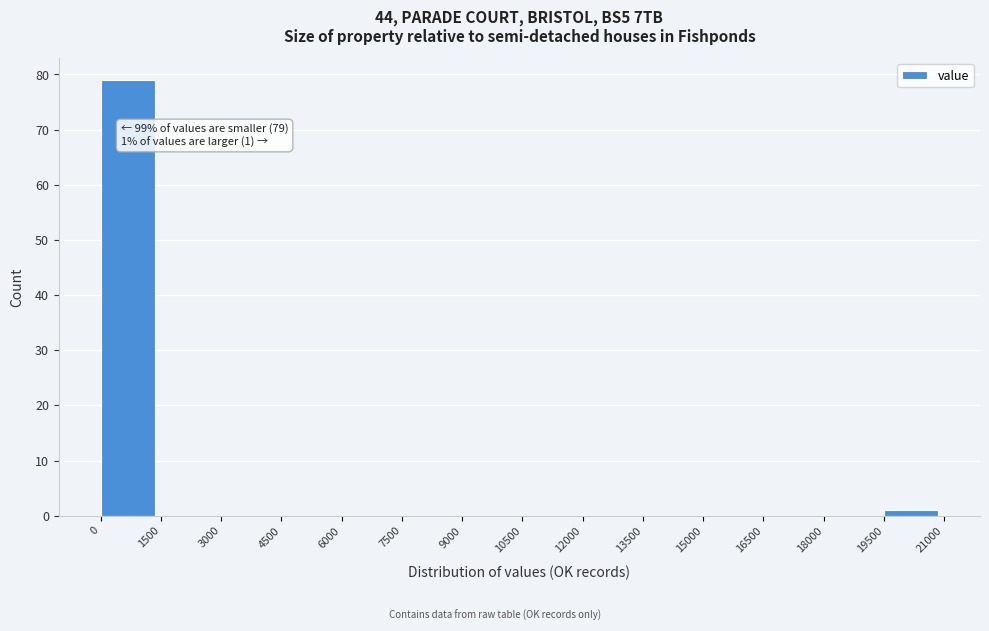

Over which range of the x-axis is the bar tallest?

0 to 1500